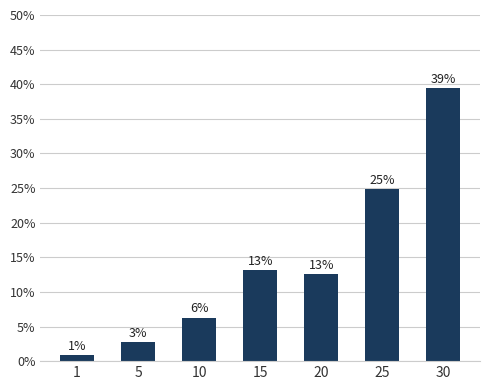

List the labels in order of value, smallest first.

1, 5, 10, 20, 15, 25, 30